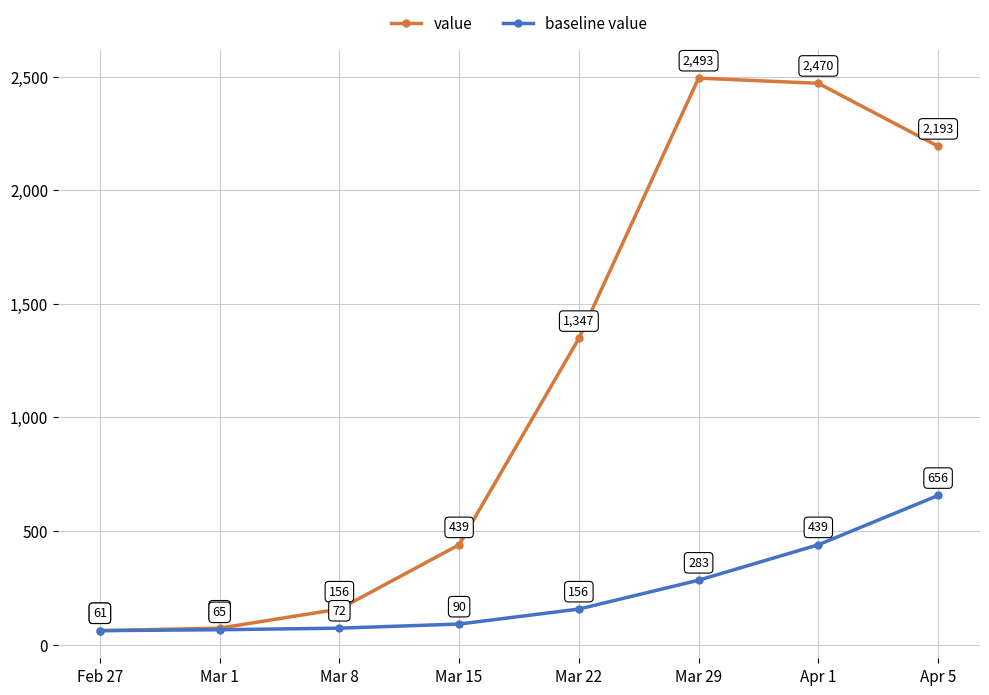

List the series in order of their overall mean, highest first.

value, baseline value